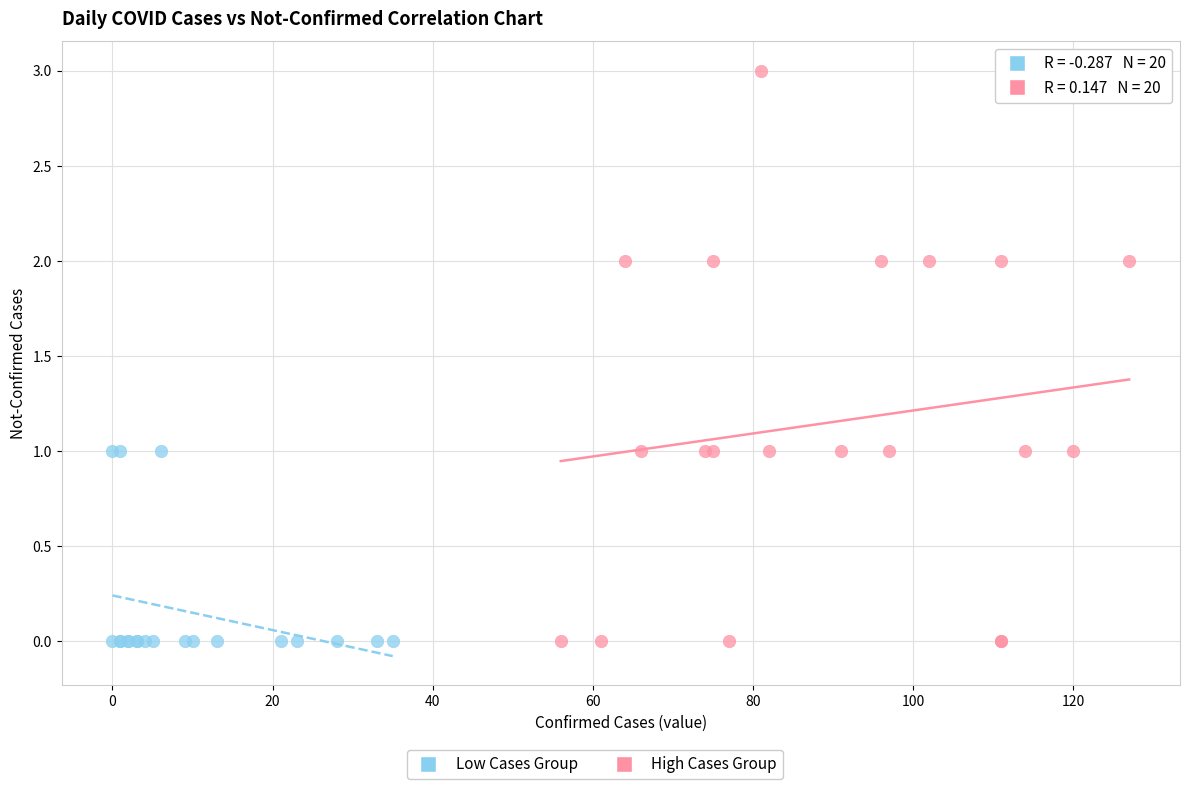

Which series has the largest Y range (max minus min)?

High Cases Group